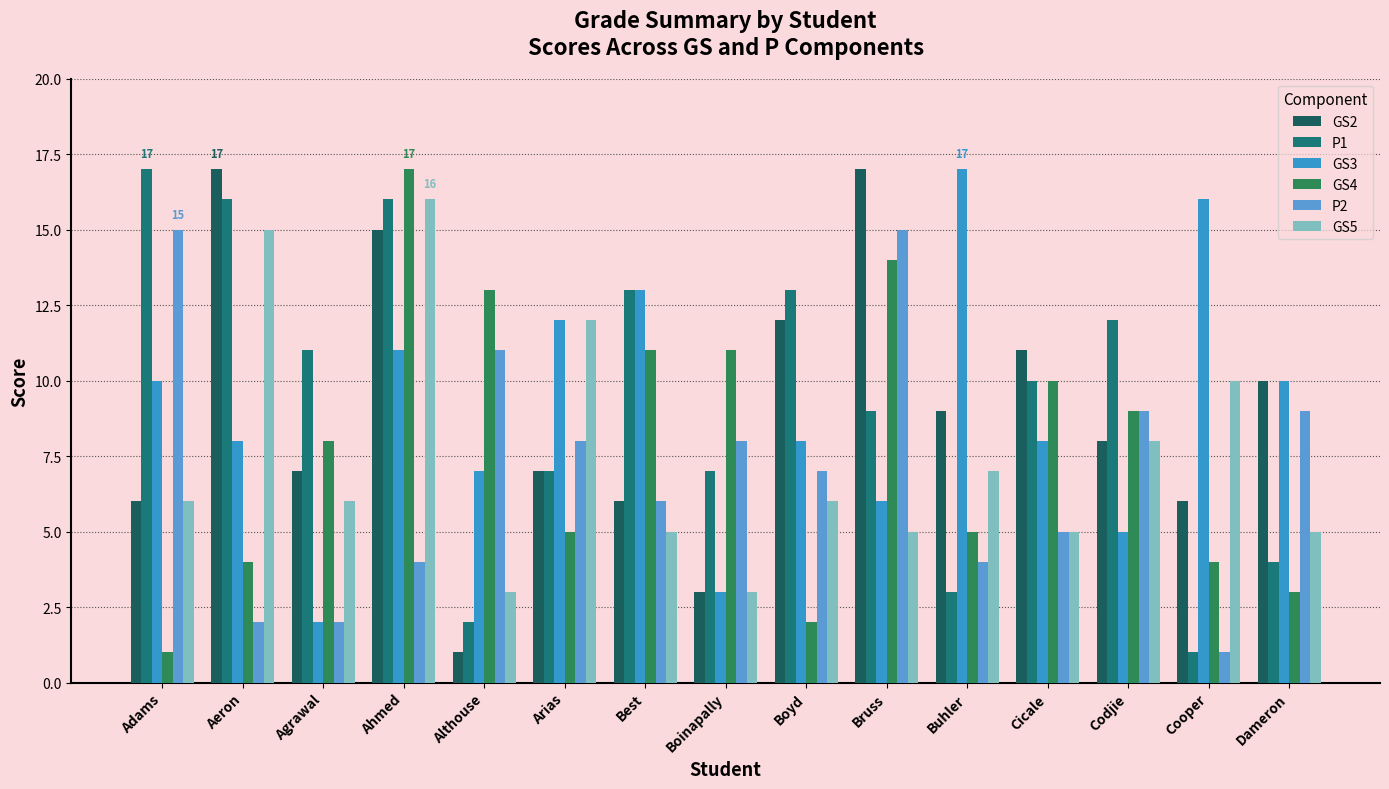

Count the number of categories in the chart.

15